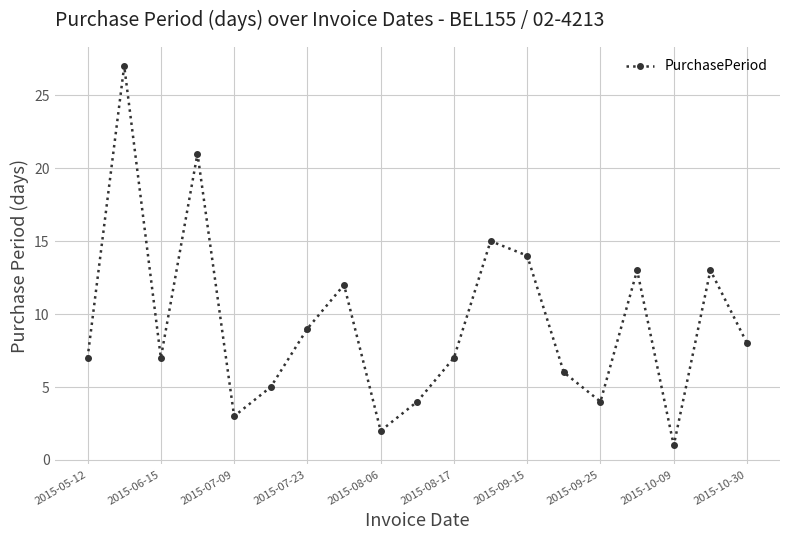

What is the average value?

9